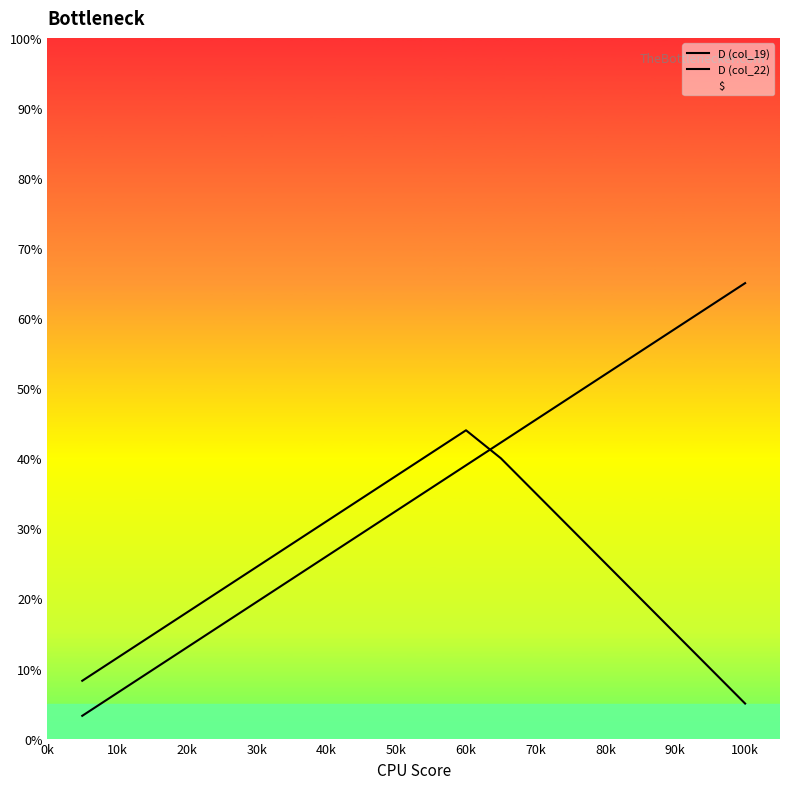

The value of D (col_19) at 20k is 26.7. True or false?

False